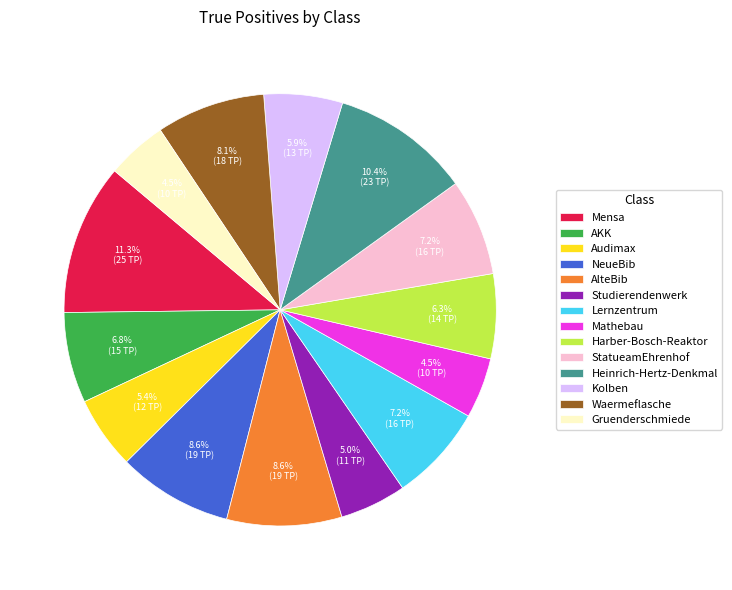

Combined, do StatueamEhrenhof and NeueBib account for over 50%?

No